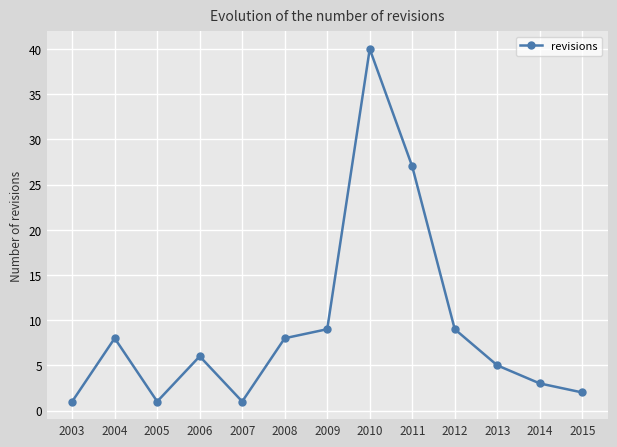

Is this an area chart (filled region under the line)?

No